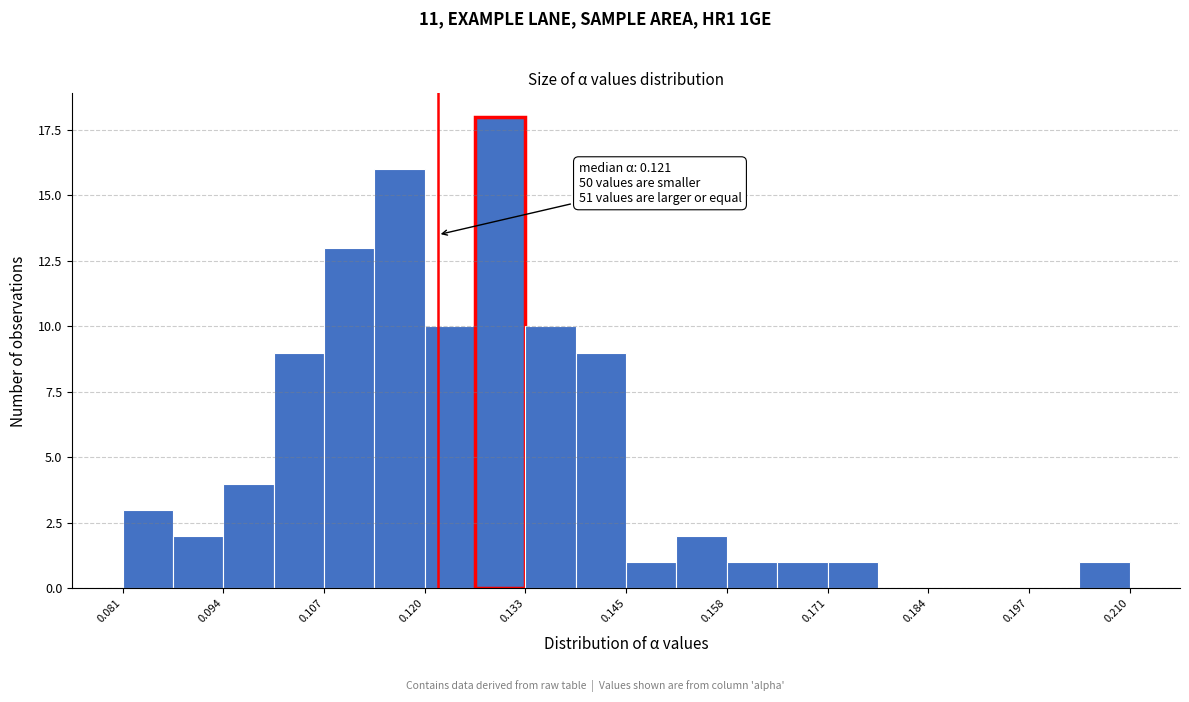

Around what value on the x-axis is the tallest bar? Give the approximate position of its centre, as read against the axis.

0.130